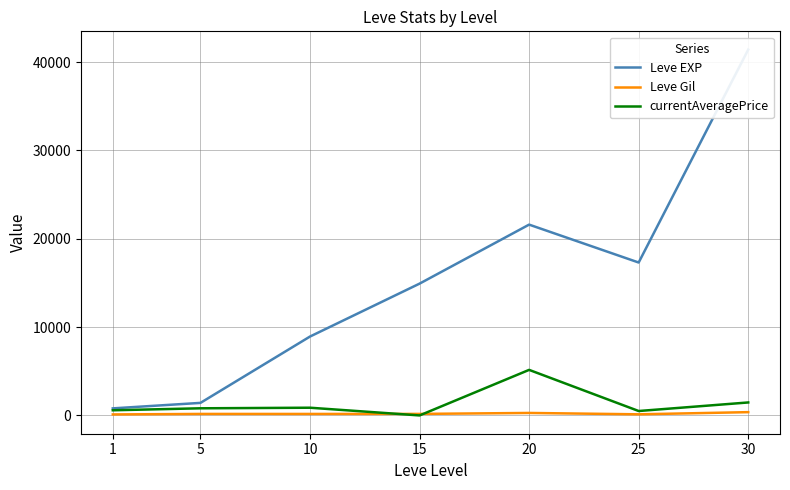

Which series changed the most between 25 and 30?

Leve EXP